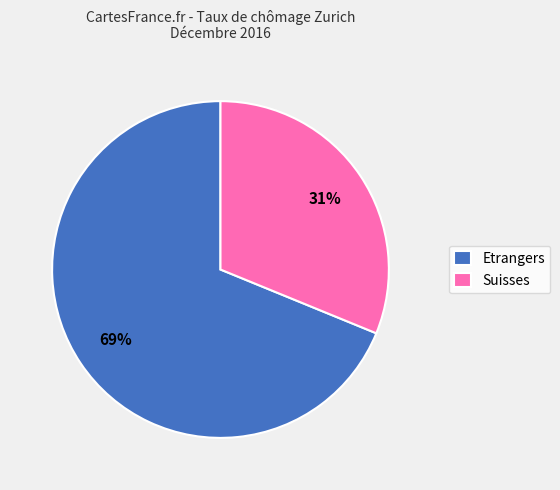

Rank the categories by value from highest to lowest.

Etrangers, Suisses